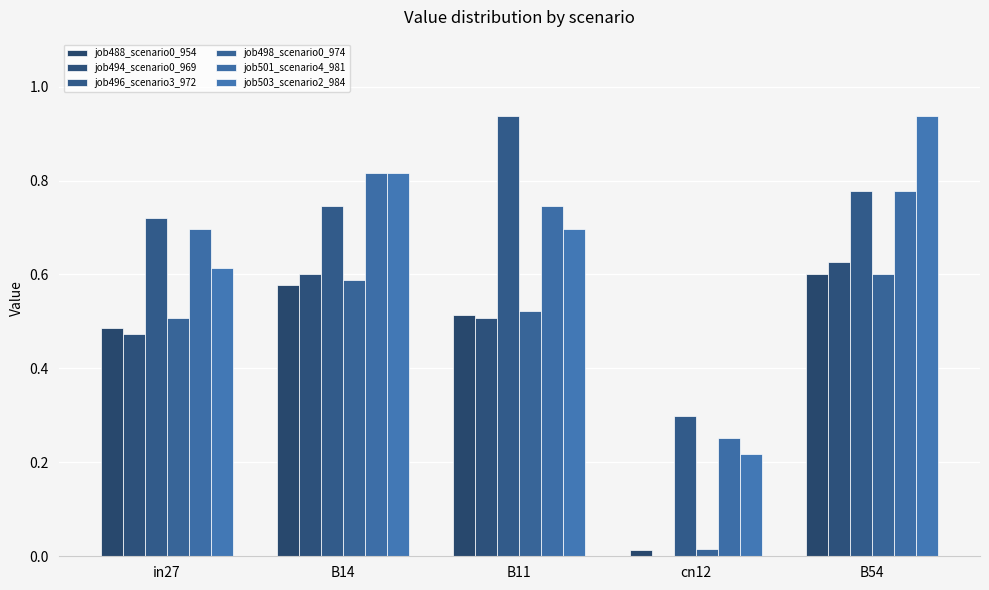

Are the bars horizontal?

No